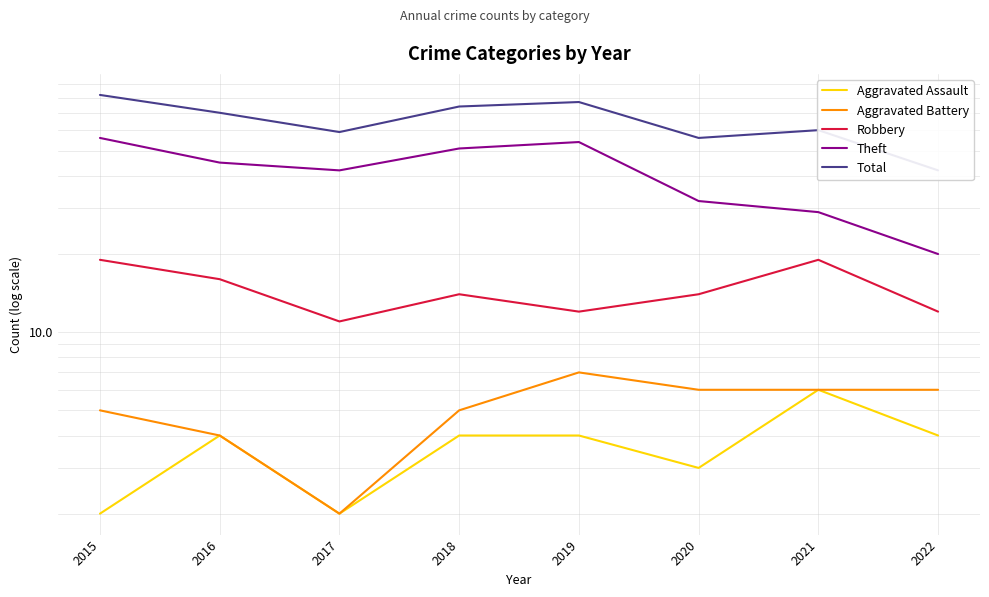

Reading left to right, list all the values displayed in this chart.

Aggravated Assault: 2	4	2	4	4	3	6	4
Aggravated Battery: 5	4	2	5	7	6	6	6
Robbery: 19	16	11	14	12	14	19	12
Theft: 56	45	42	51	54	32	29	20
Total: 82	70	59	74	77	56	60	42